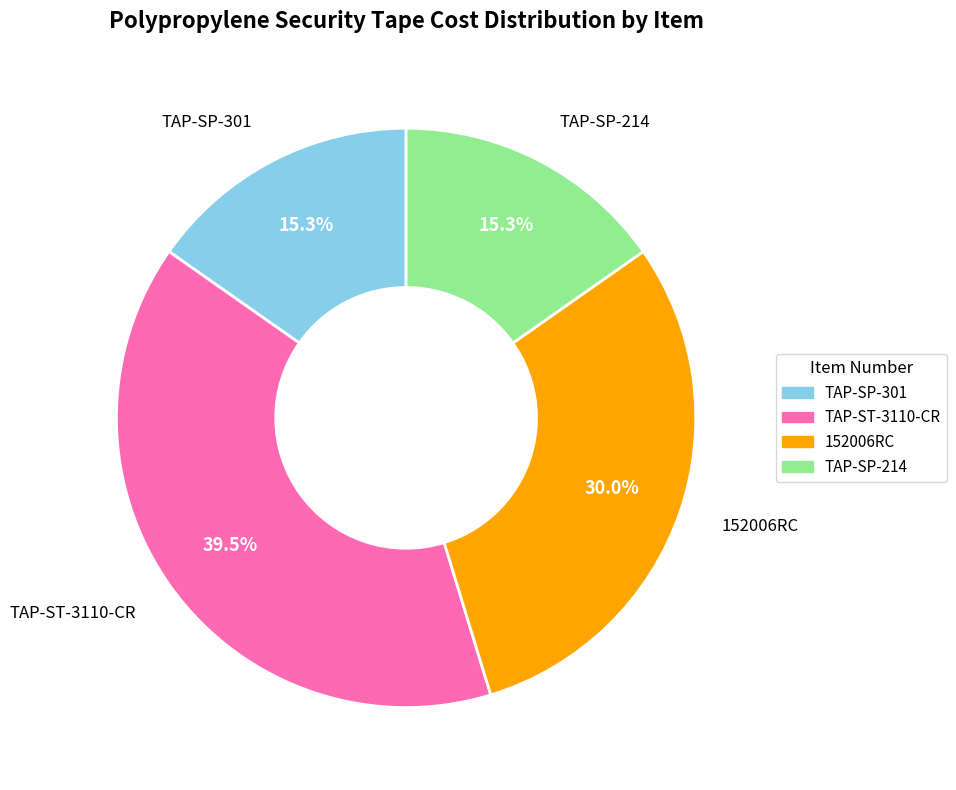

What percentage is NOT represented by 152006RC?

70.0%